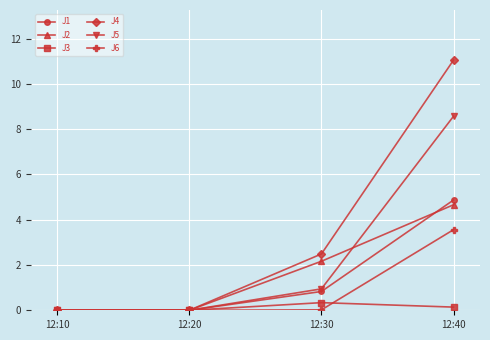

What is the difference between the second highest and second lowest values in the J2 series?

2.2